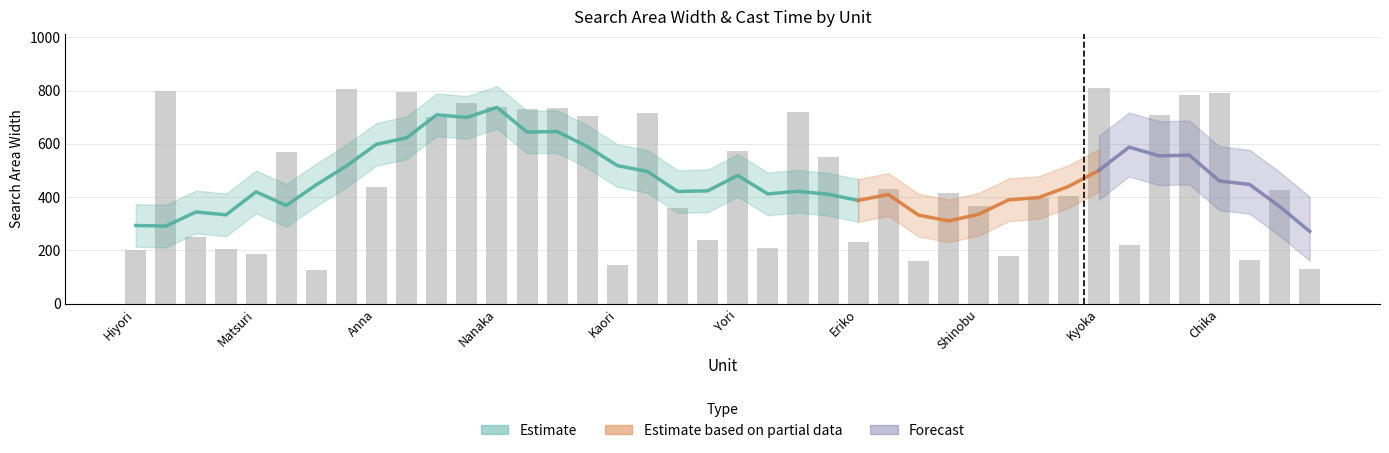

At which category does the chart reach its peak across all series?

Kyoka